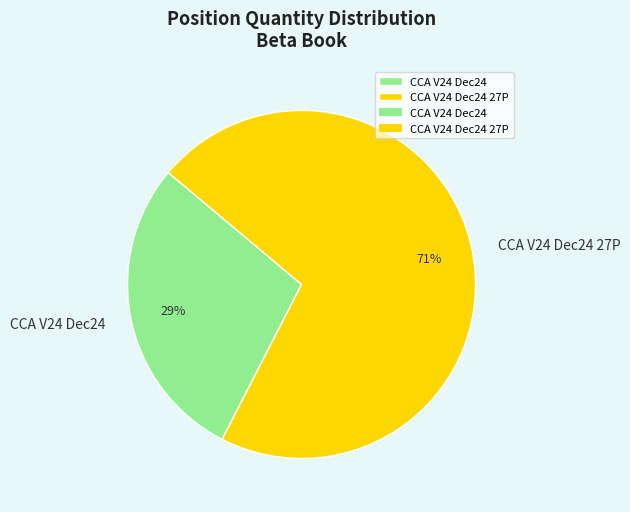

Do CCA V24 Dec24 and CCA V24 Dec24 27P together represent more than half of the pie?

Yes